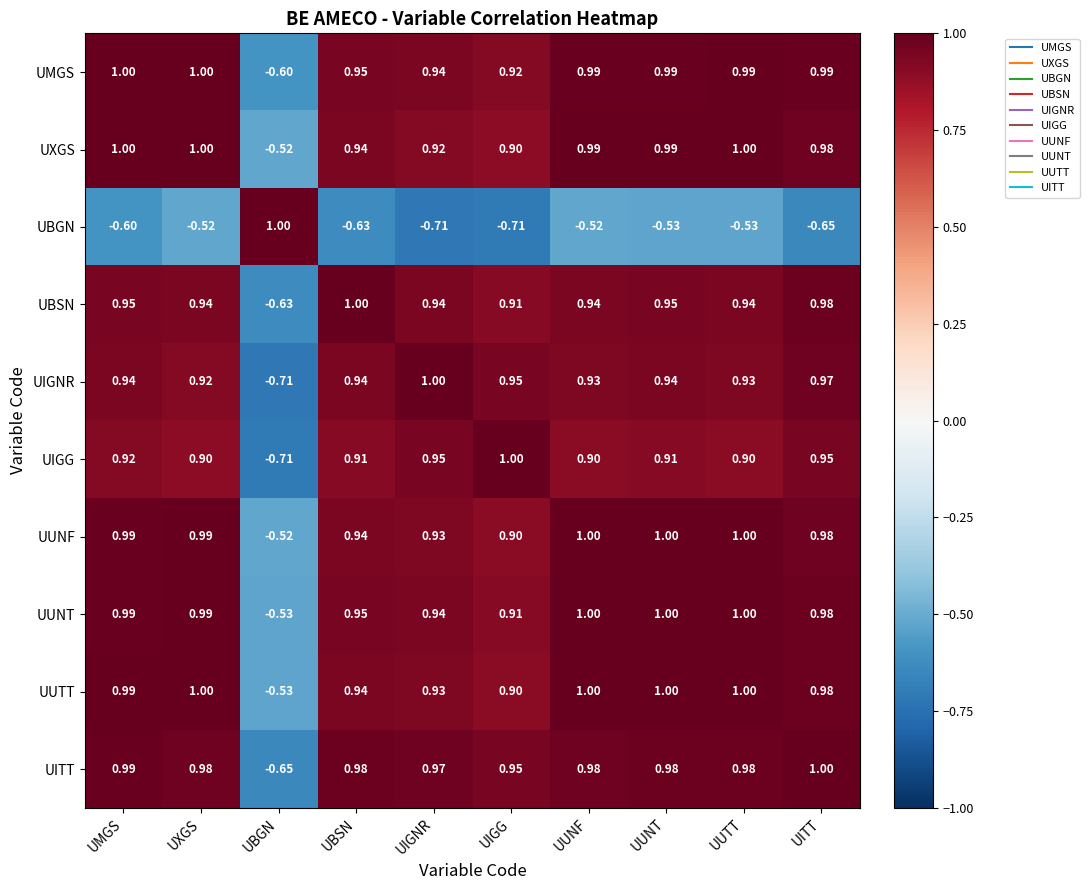

How many positive values does the UITT series have?

9